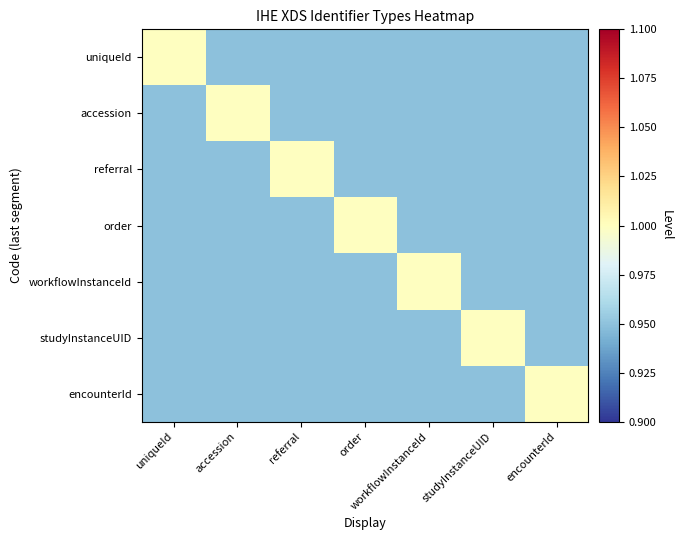

Between workflowInstanceId and accession, which is larger?

workflowInstanceId